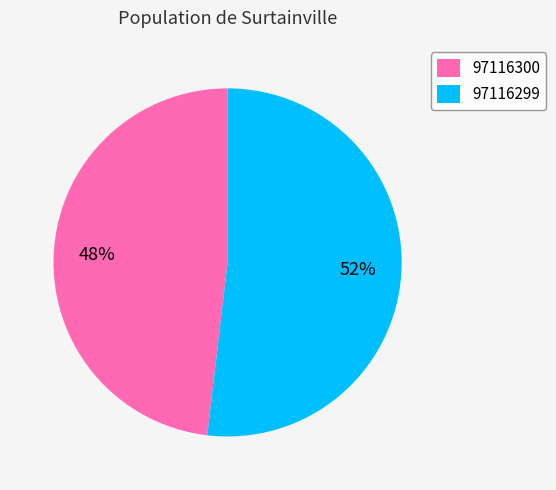

Which slice is the largest?

97116299